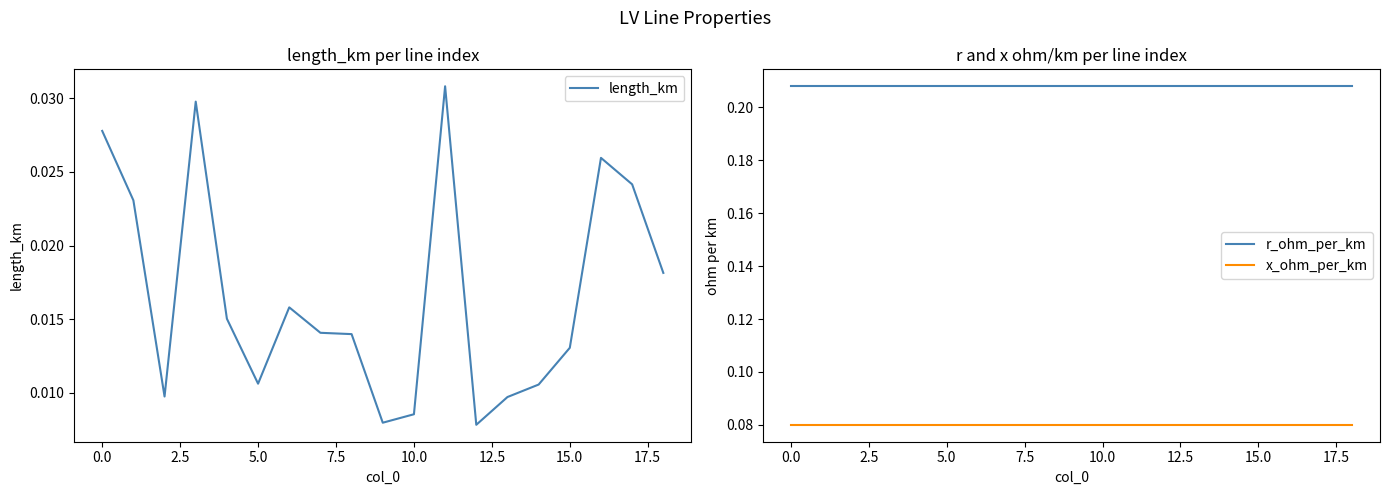

The r_ohm_per_km series shows 0.0 at 0.0. True or false?

False